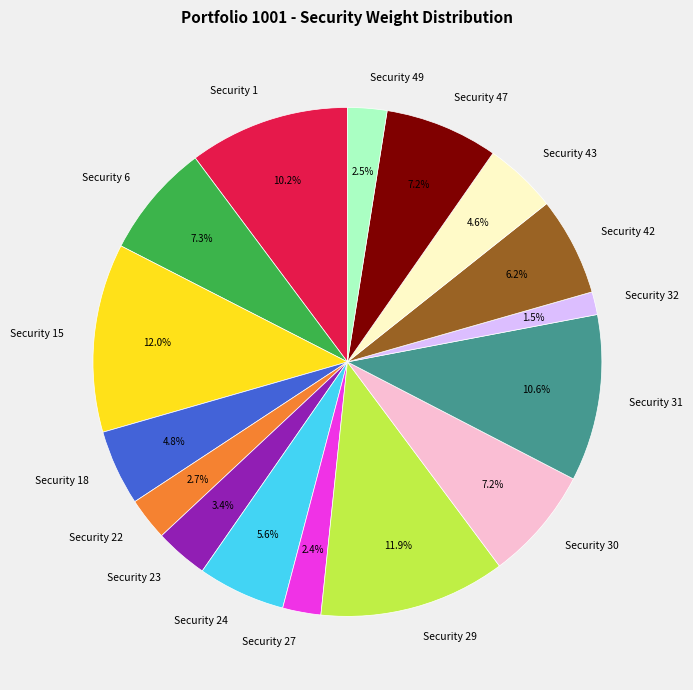

Count the number of slices in the pie.

16